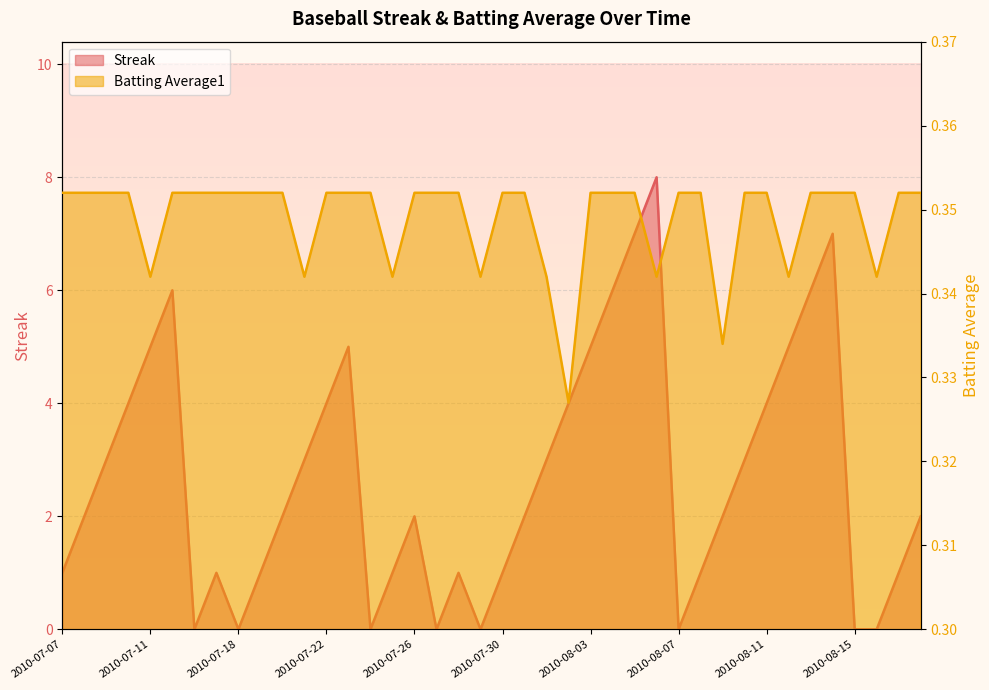

Rank the series by their average value, from lowest to highest.

Batting Average1, Streak